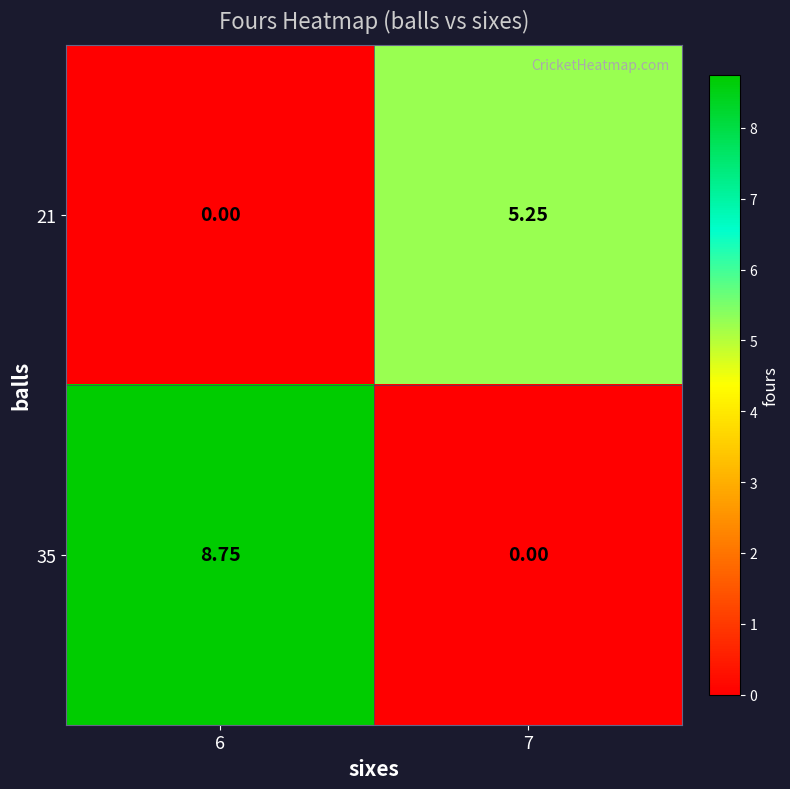

How many values in the 21 series are below 5?

1